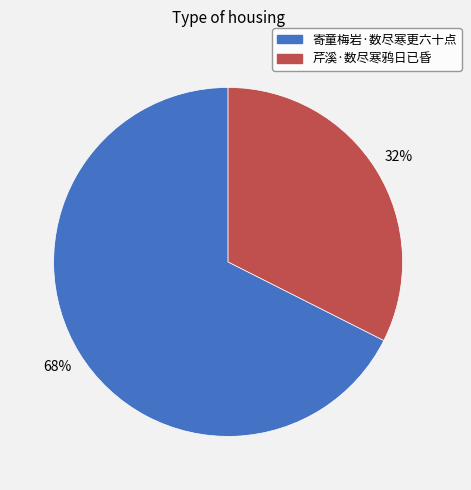

What is the smallest slice in the pie chart?

芹溪·数尽寒鸦日已昏